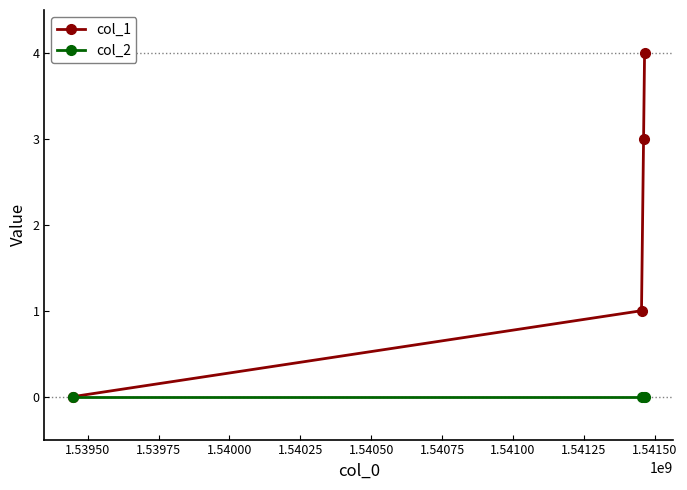

How many categories are shown in the chart?

4